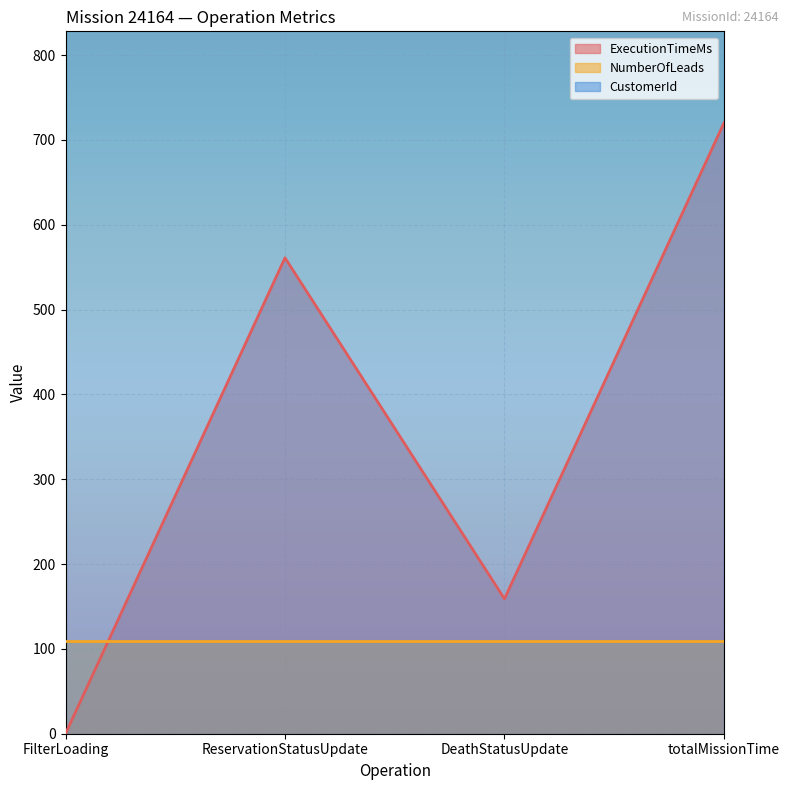

What position from the left is DeathStatusUpdate?

3